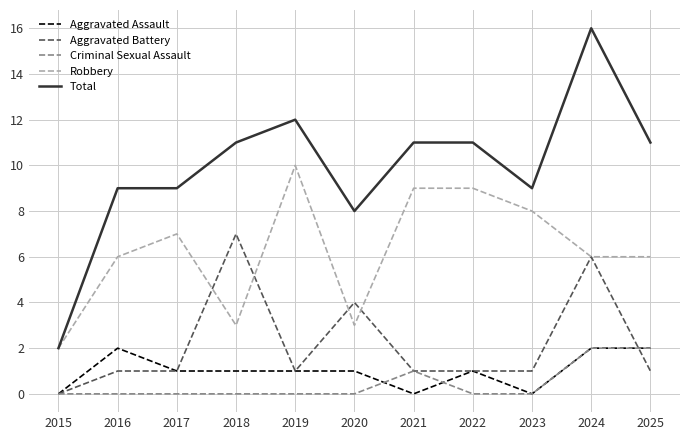

True or false: Total has a value of 11 at 2022.

True